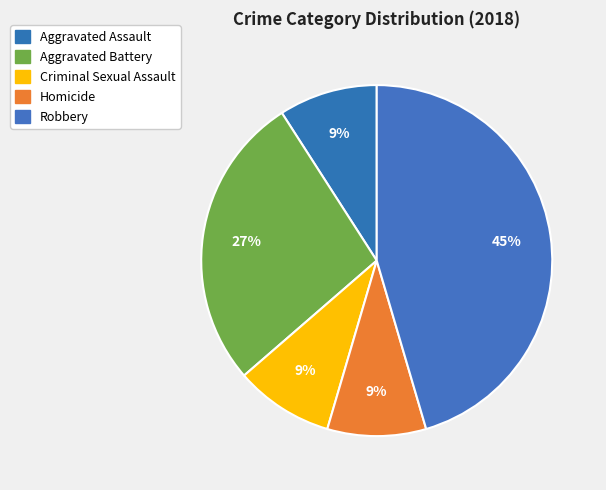

True or false: Homicide accounts for 9% of the total.

True